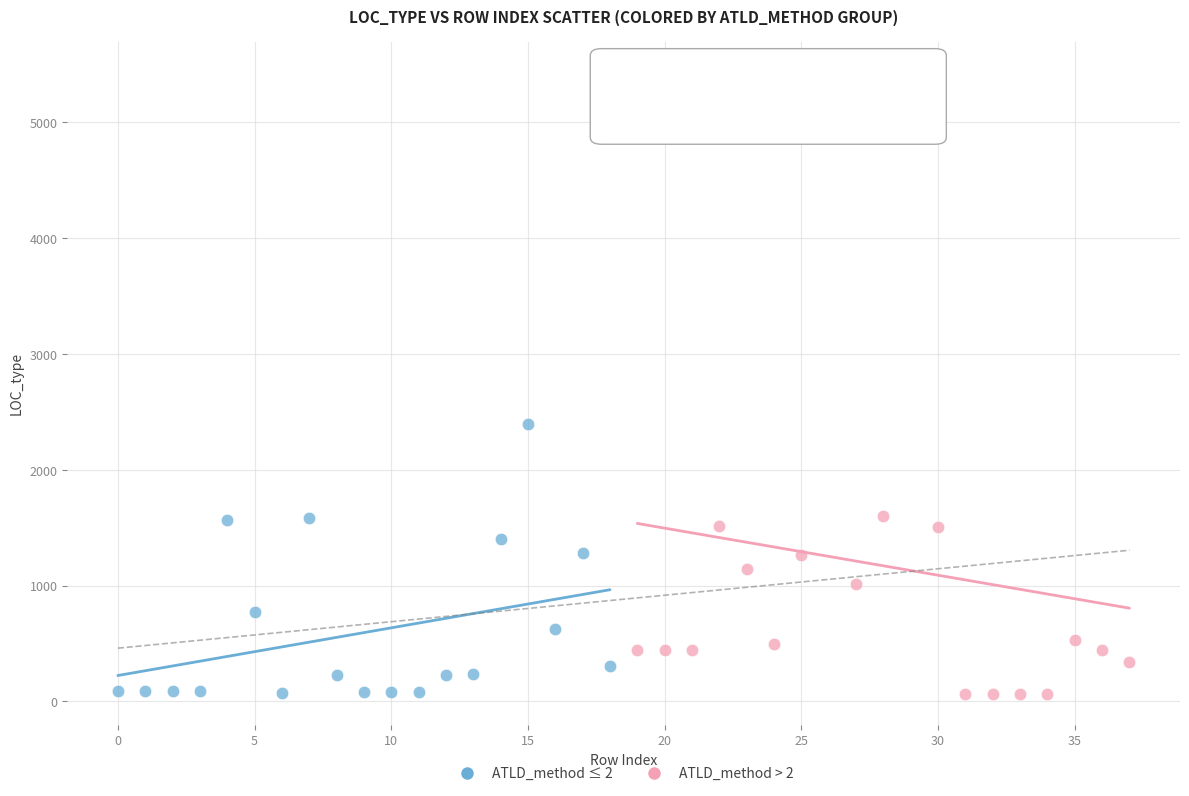

Which series reaches the maximum Y coordinate?

ATLD_method > 2